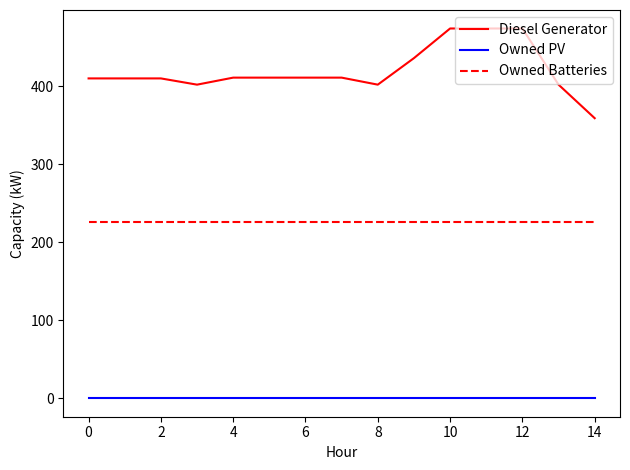

How many series are shown in this chart?

3